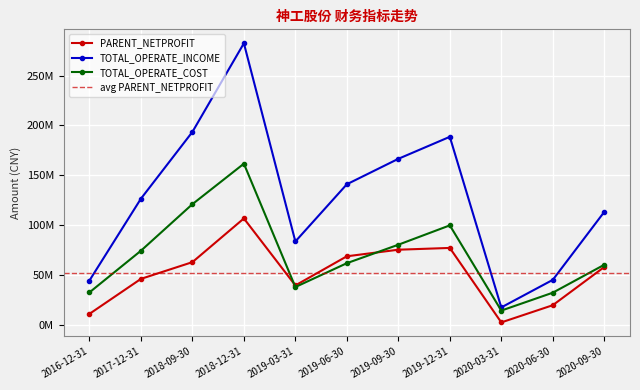

At which category does the chart reach its minimum across all series?

2020-03-31